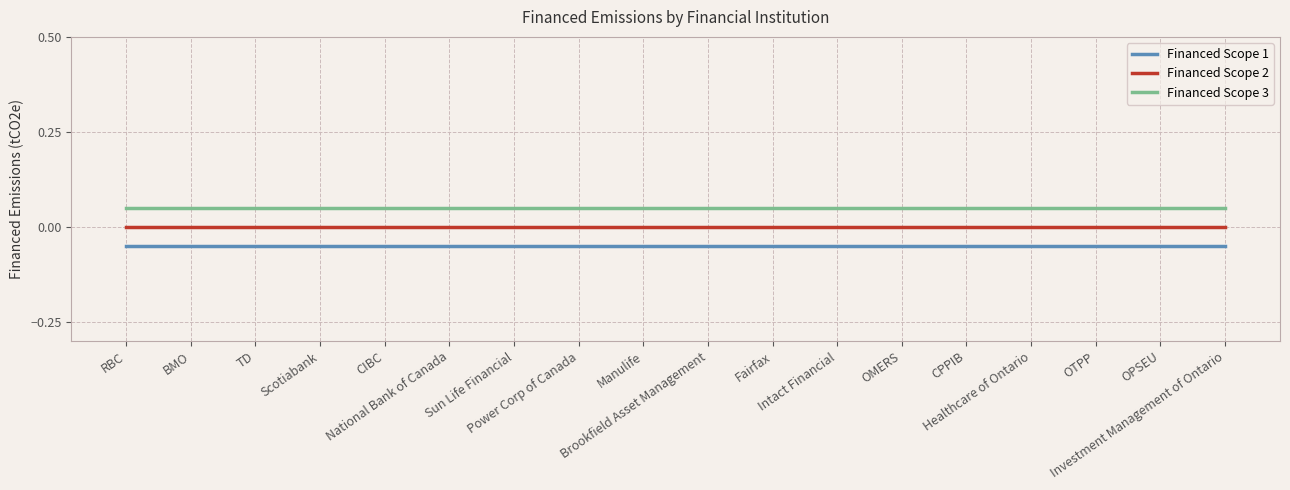

Is the value of Financed Scope 2 at CIBC greater than the value of Financed Scope 1 at Intact Financial?

Yes